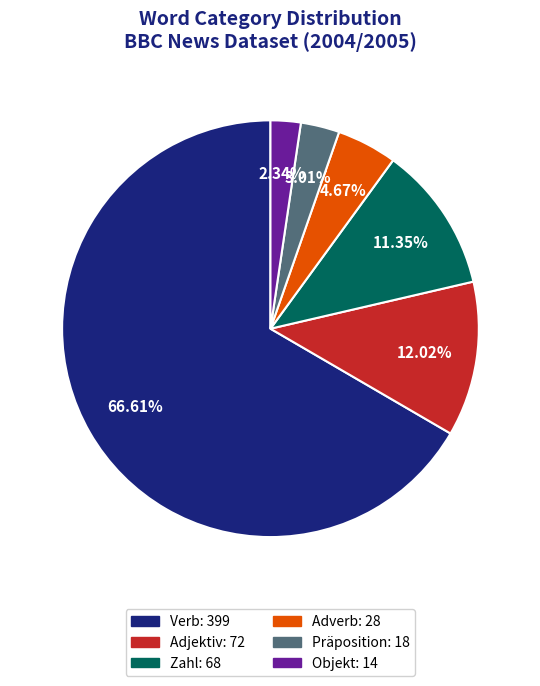

What is the largest slice in the pie chart?

Verb